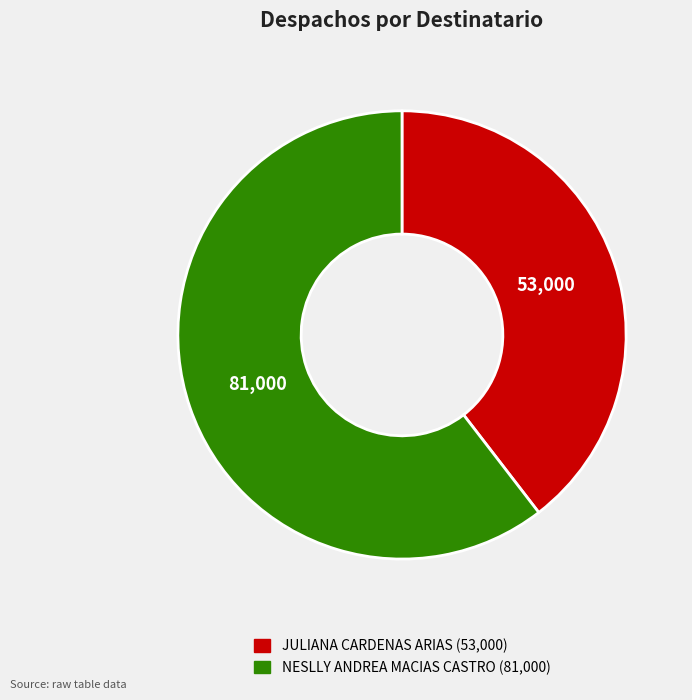

Rank the categories by value from highest to lowest.

NESLLY ANDREA MACIAS CASTRO, JULIANA CARDENAS ARIAS